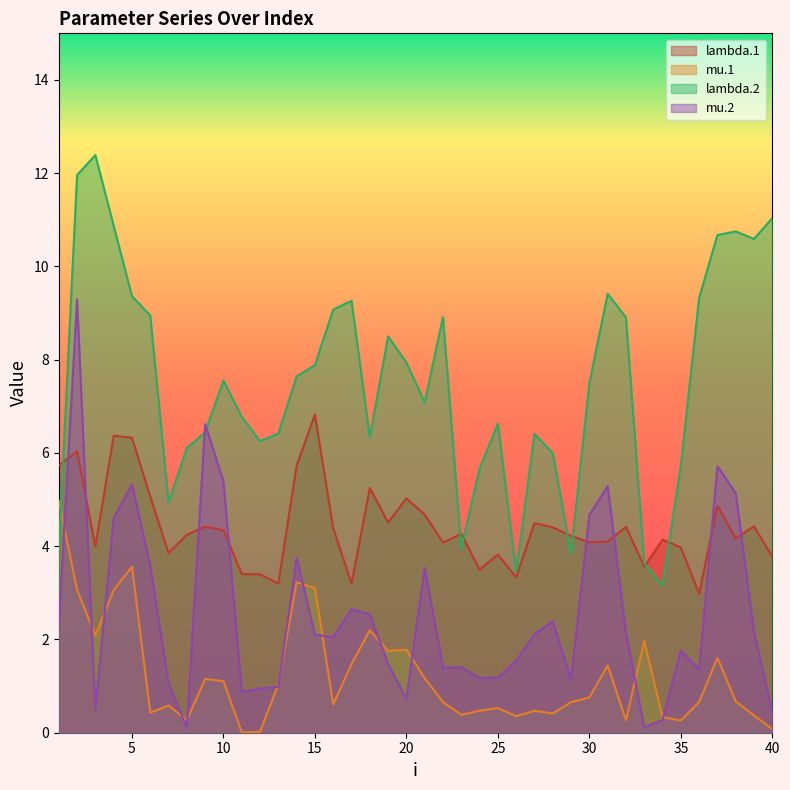

Is the value of mu.2 at 25 greater than the value of lambda.2 at 15?

No